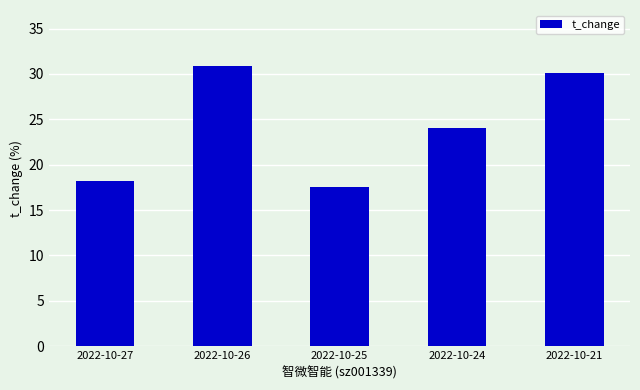

How many bars are there in total?

5